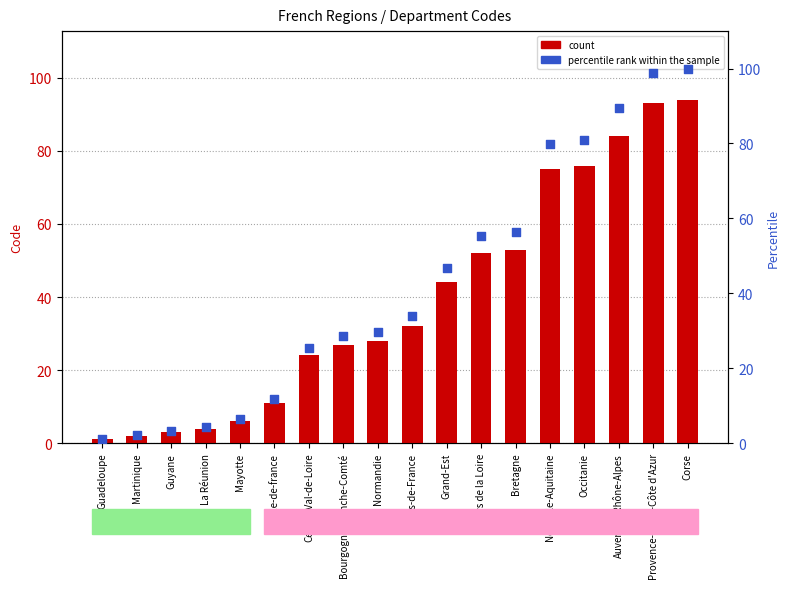

Which series has the largest total across all categories?

percentile rank within the sample